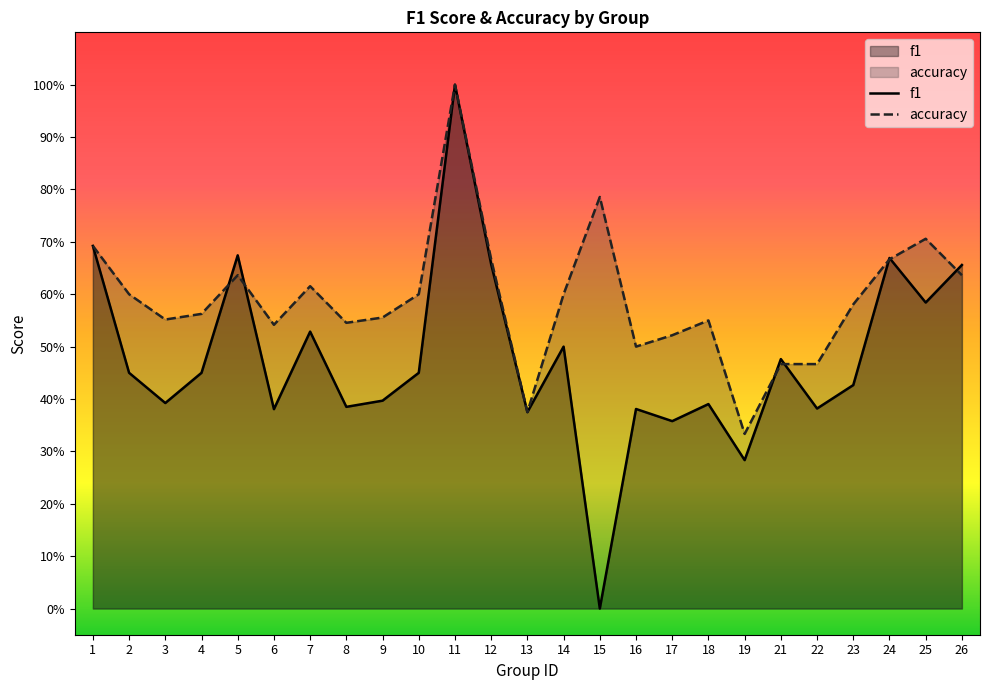

The f1 series shows 0.1 at 21. True or false?

False